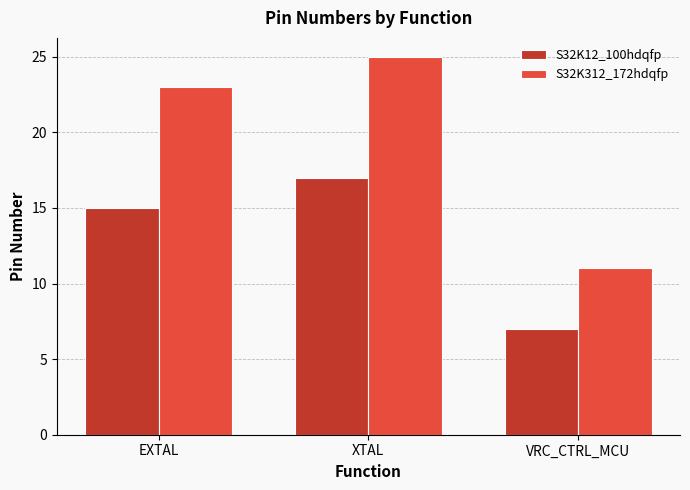

How many bars are there in total?

6